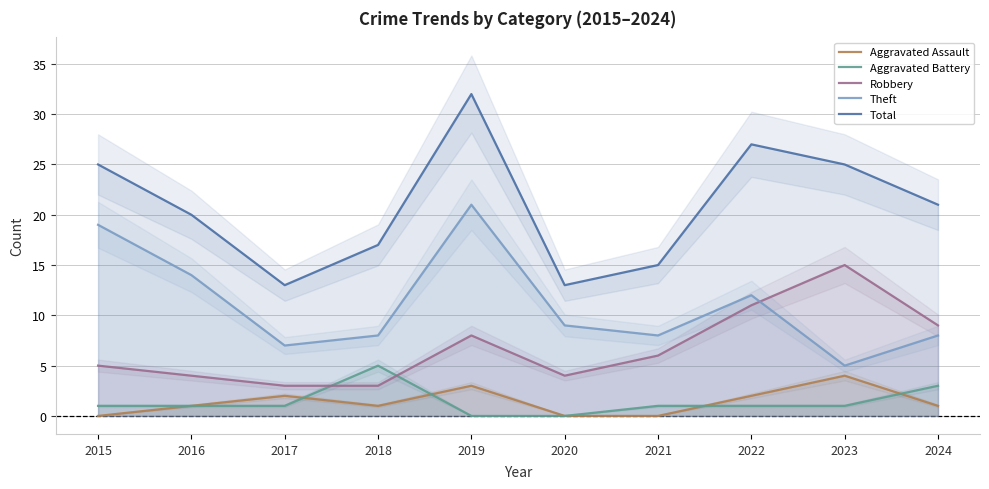

True or false: Theft has a value of 19 at 2015.

True